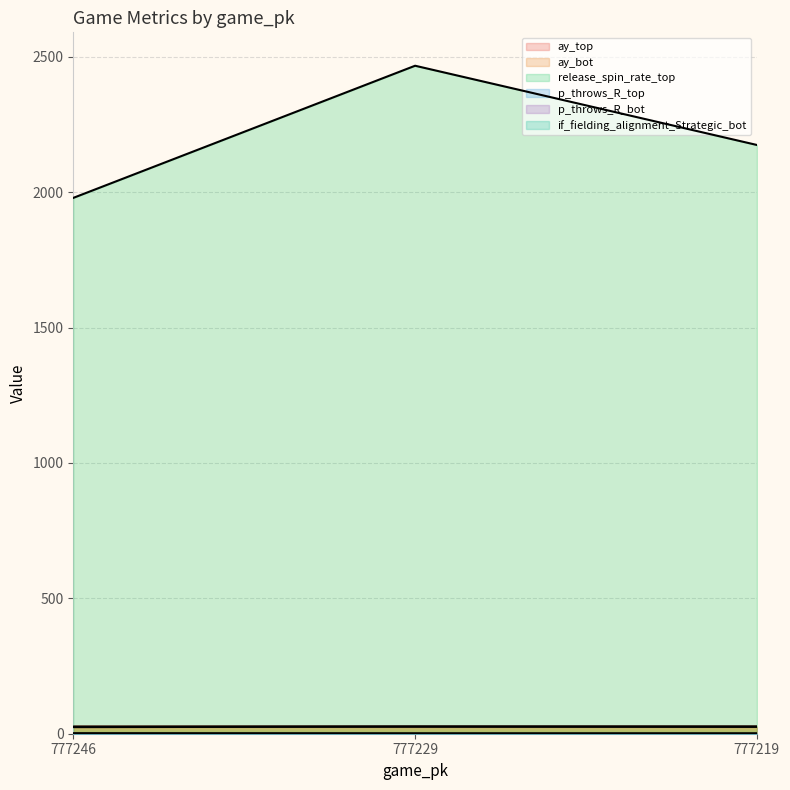

True or false: p_throws_R_top has a value of 1.4 at 777246.

False